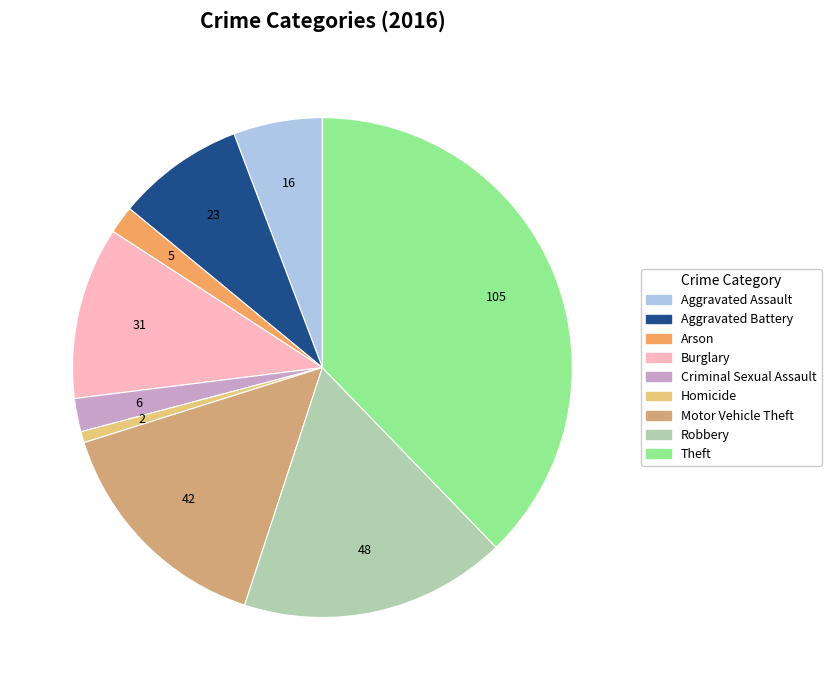

What is the ratio of the value at Aggravated Assault to the value at Criminal Sexual Assault?

2.7